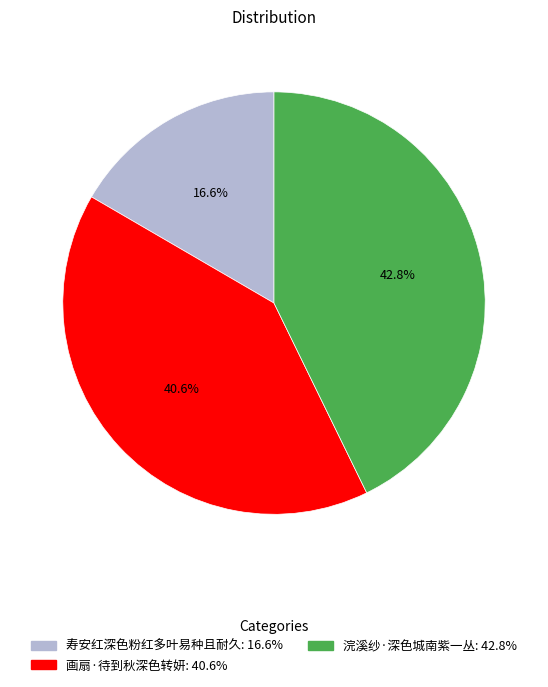

To the nearest percent, what portion does 寿安红深色粉红多叶易种且耐久 represent?

17%